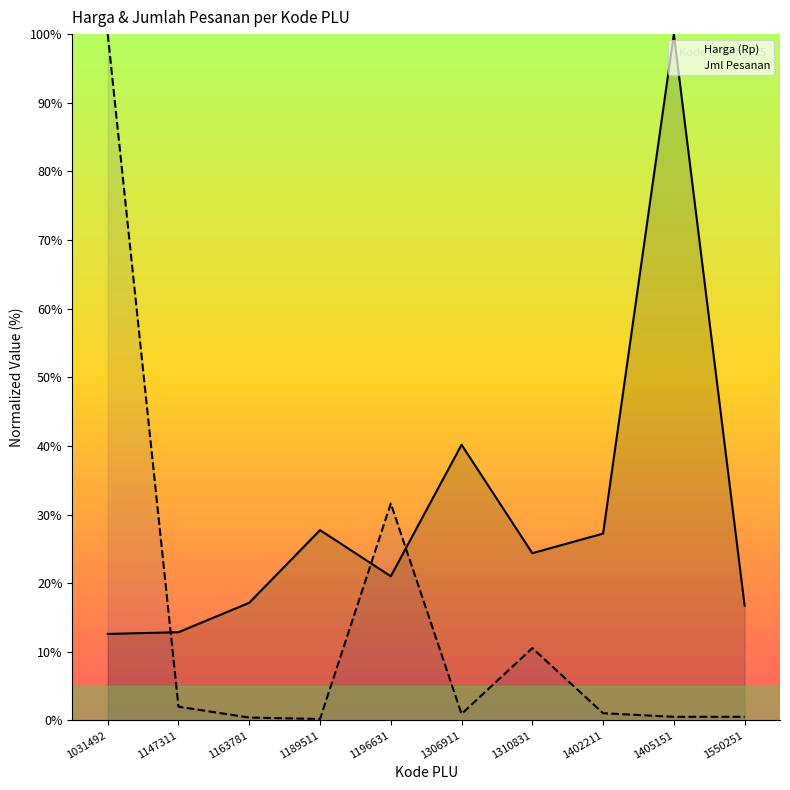

Rank the categories by Jml Pesanan value from highest to lowest.

1031492, 1196631, 1310831, 1147311, 1402211, 1306911, 1405151, 1550251, 1163781, 1189511